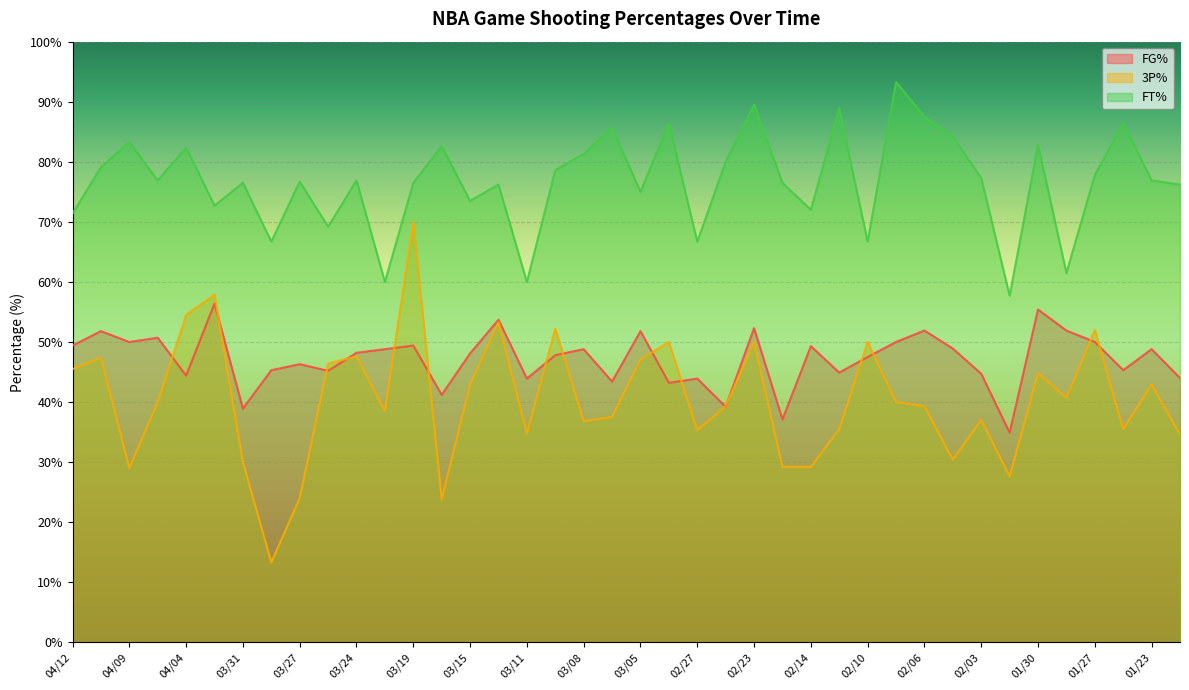

What is the sum of the FT% values at 01/21 and 03/10?

154.8